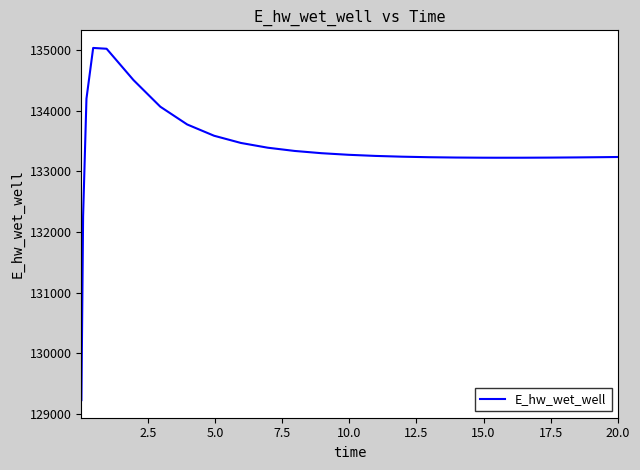

What is the greatest value displayed?

135040.7